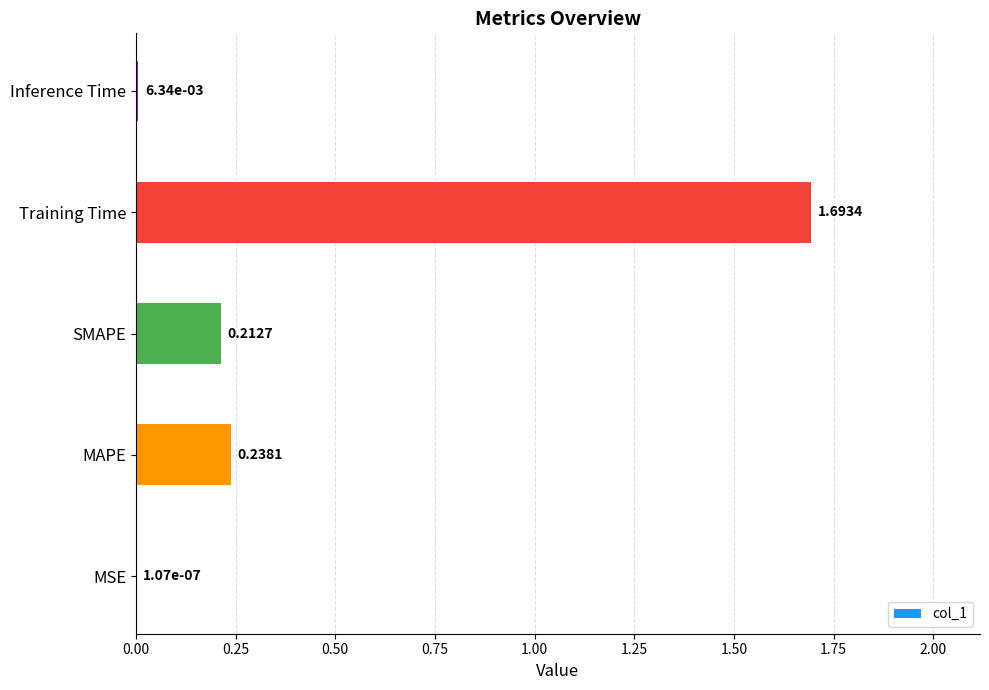

Which has a higher value, MSE or MAPE?

MAPE